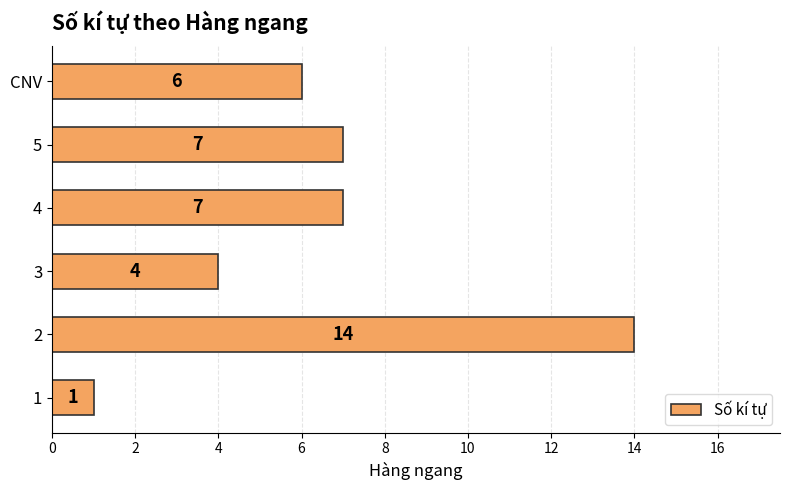

Reading top to bottom, extract all data points from this chart.

6	7	7	4	14	1